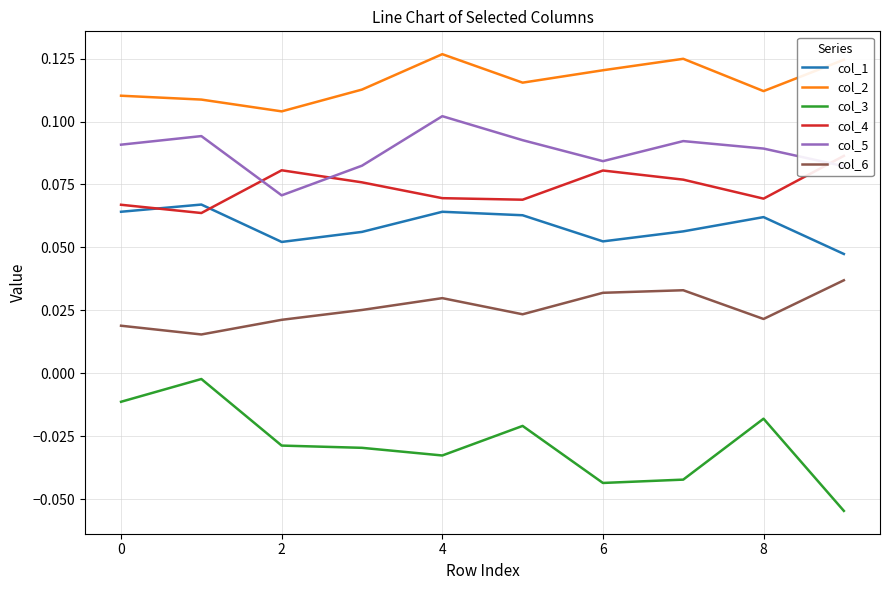

Which series has the largest range (max minus min)?

col_3